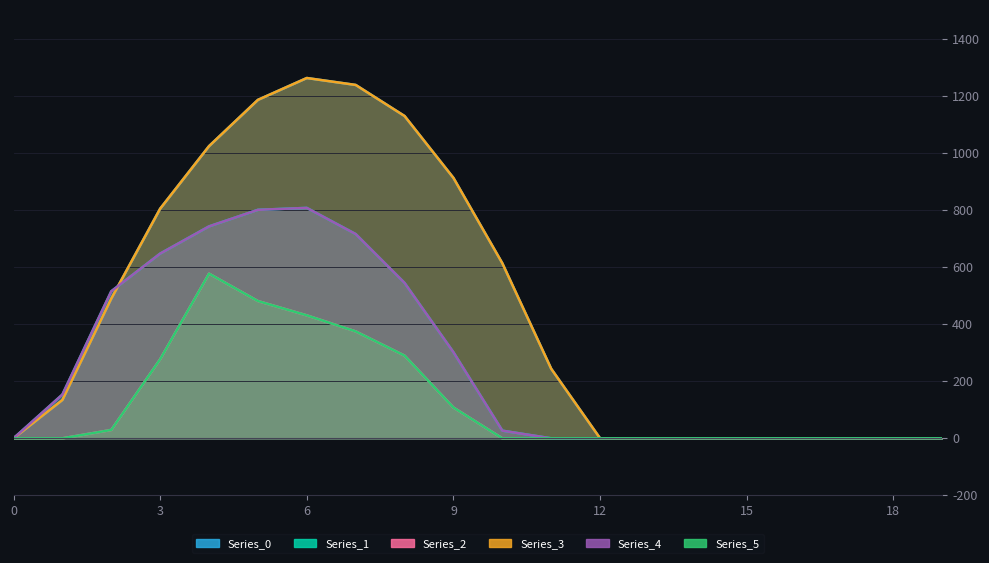

Does the chart have visible grid lines?

Yes